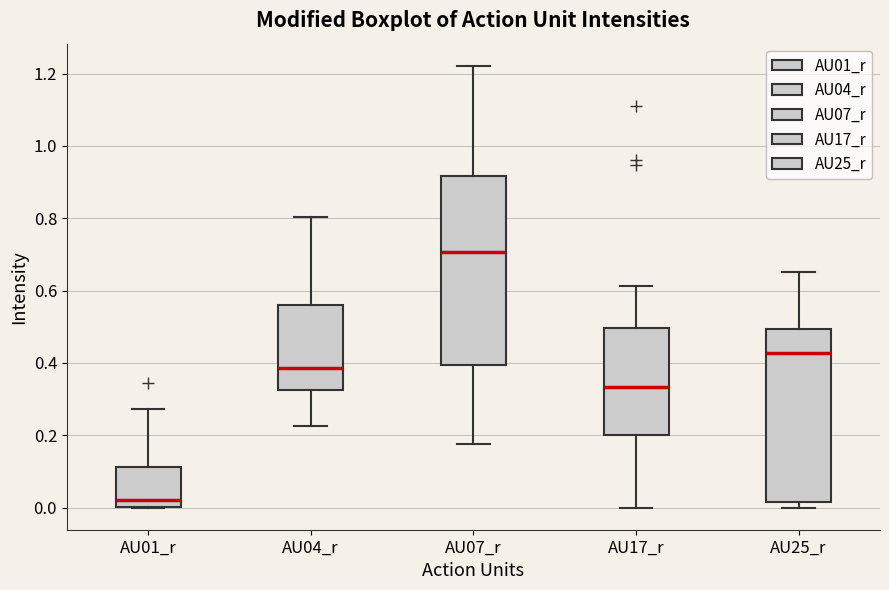

Where does the upper whisker of the box for AU07_r end on the y-axis? The values are not printed on the chart, so give them approximately, as read against the axis.

1.22